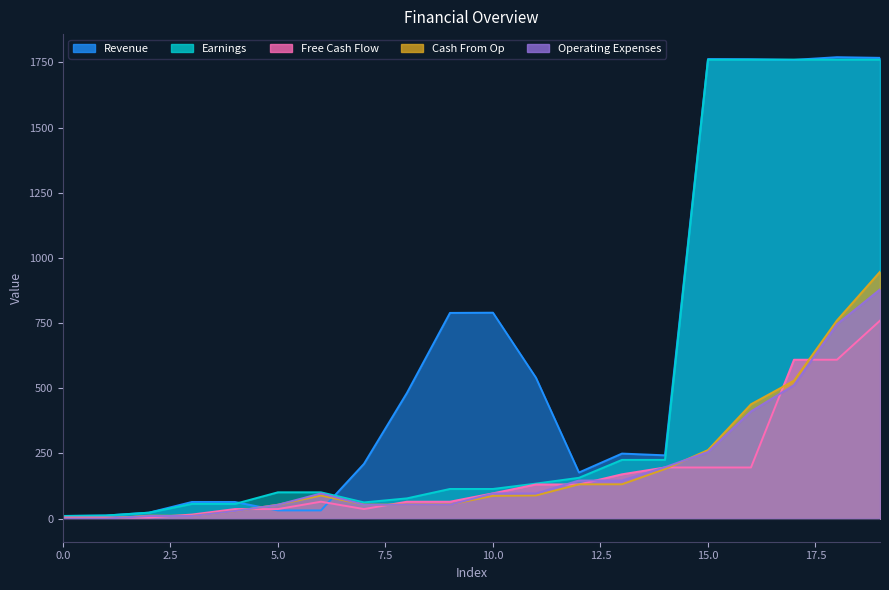

The value of Operating Expenses at 0 is -442.9. True or false?

False